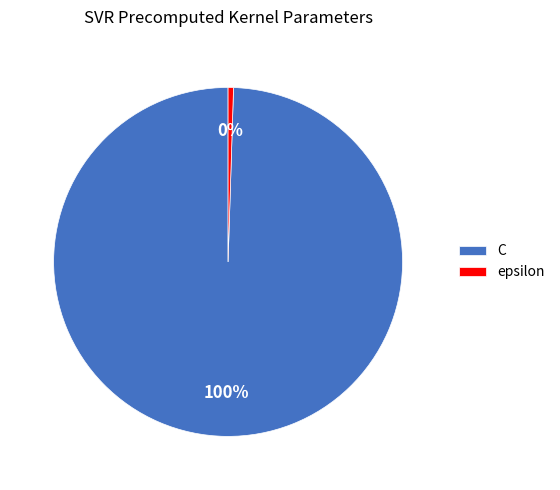

To the nearest percent, what portion does C represent?

100%